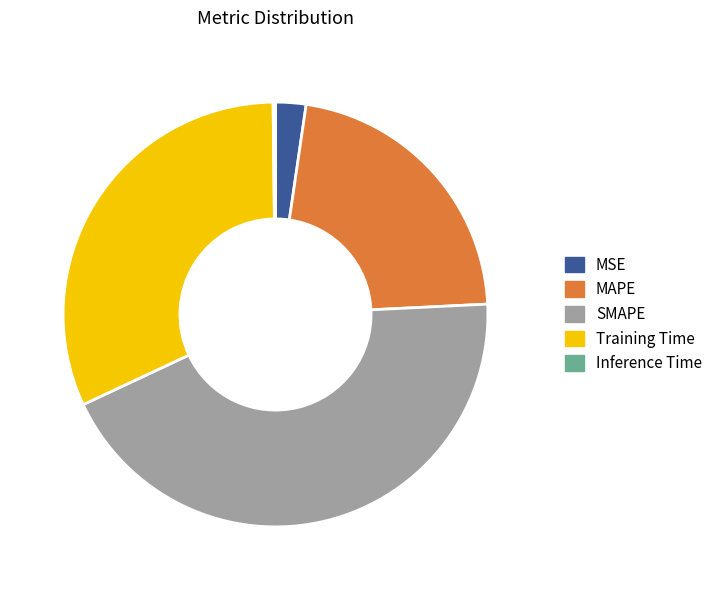

To the nearest percent, what is the difference between the largest and smallest slice percentages?

44%